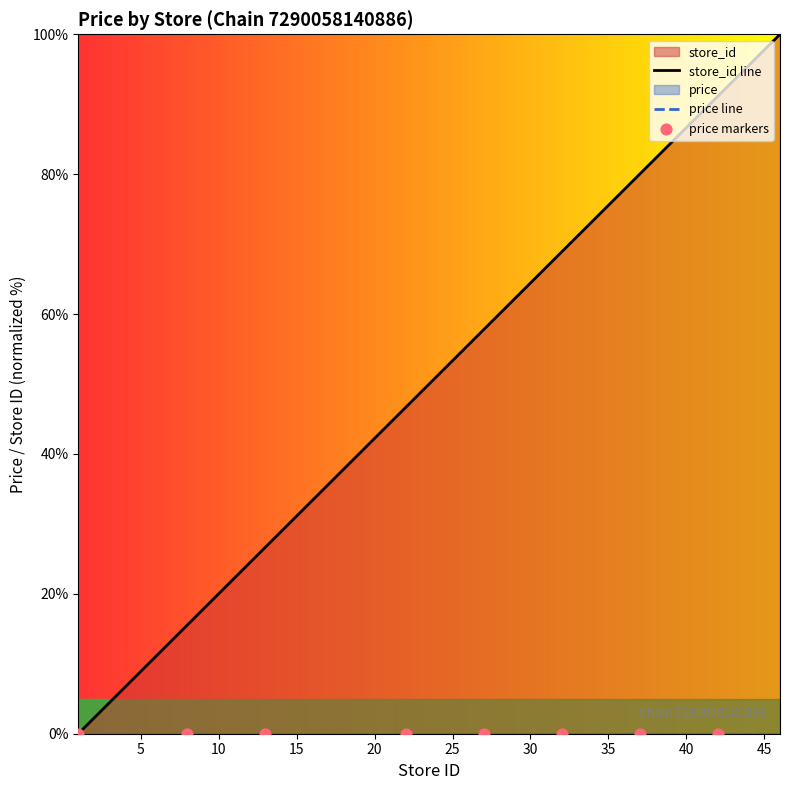

Between 16 and 35, which is larger?

35